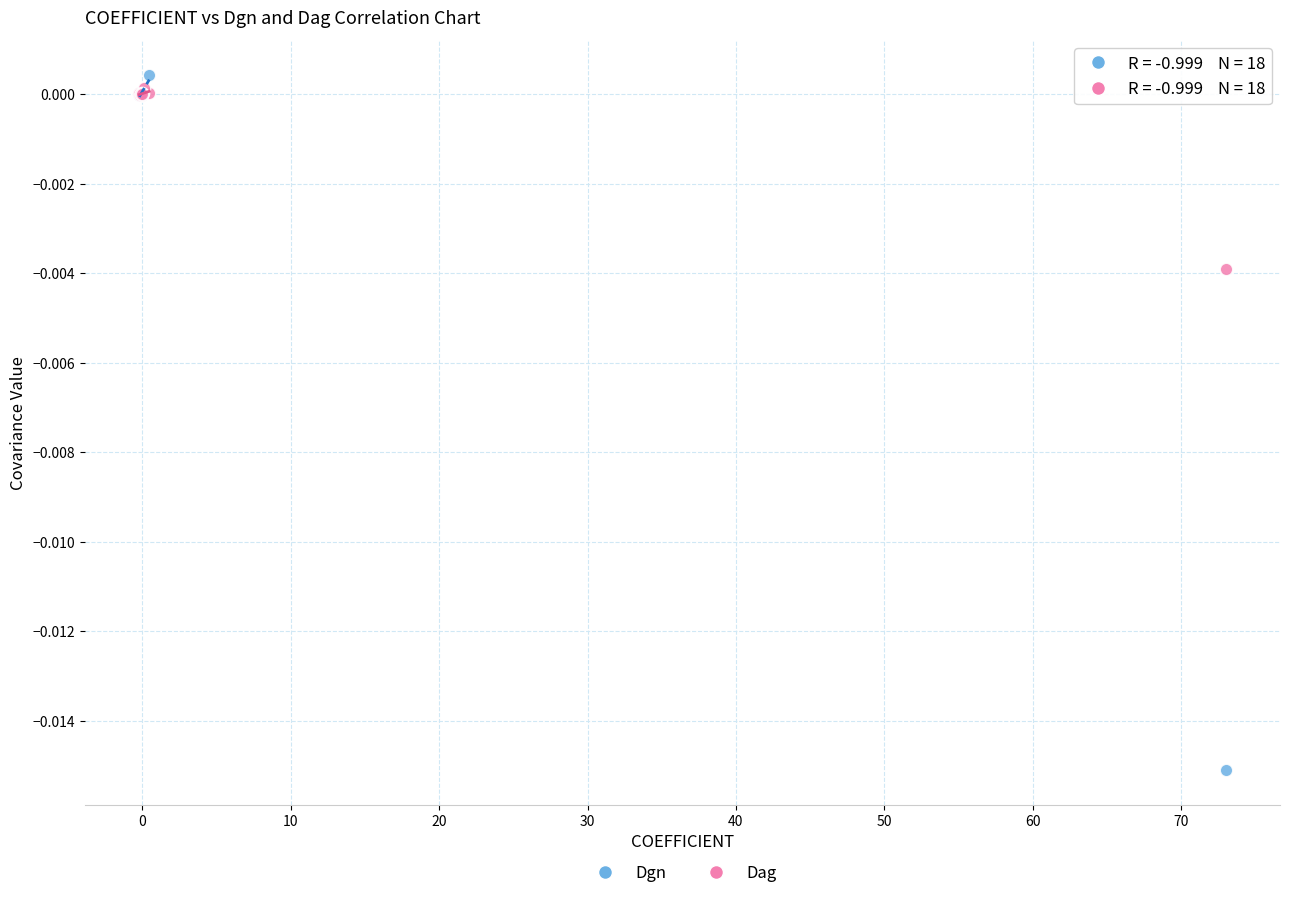

Which series has the widest spread of Y values?

Dgn